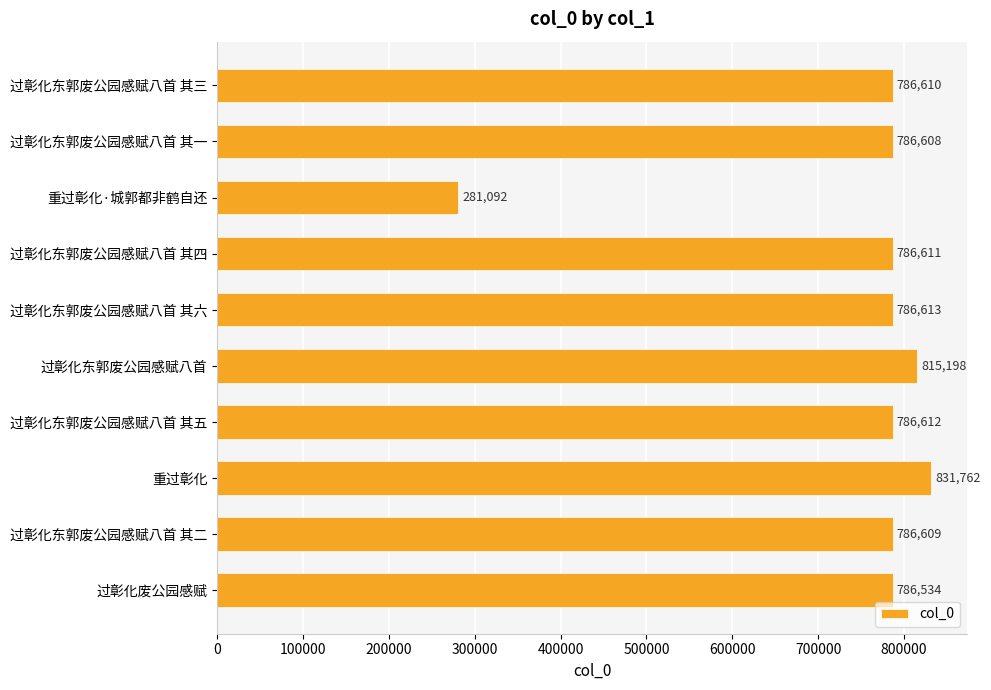

True or false: the data shows 786613 at 过彰化东郭废公园感赋八首 其六.

True